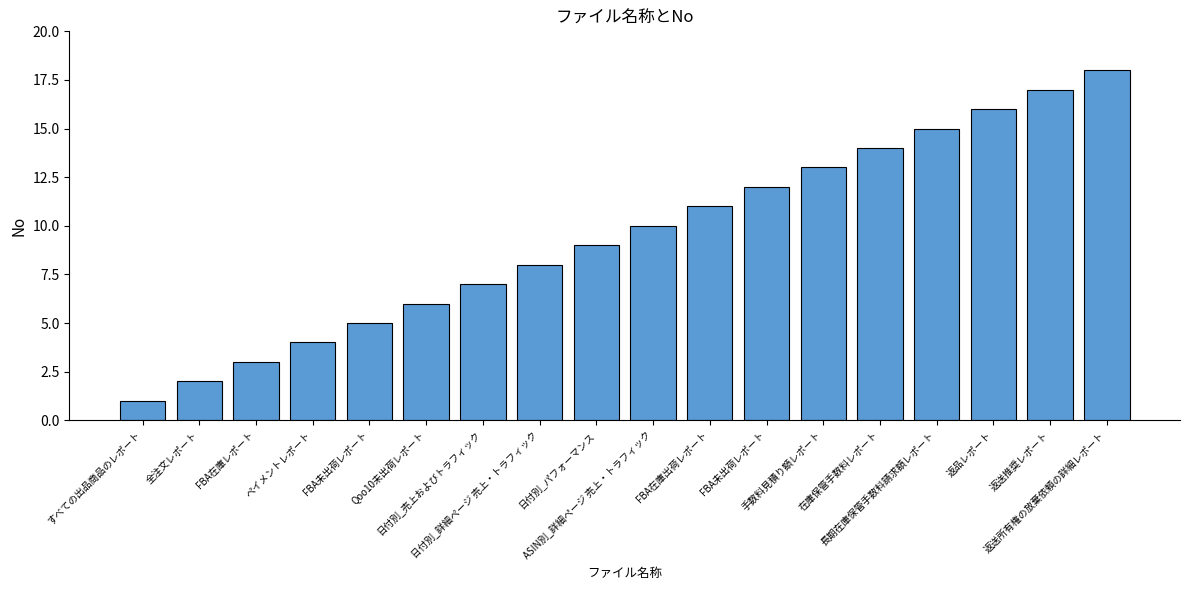

Are the bars horizontal?

No